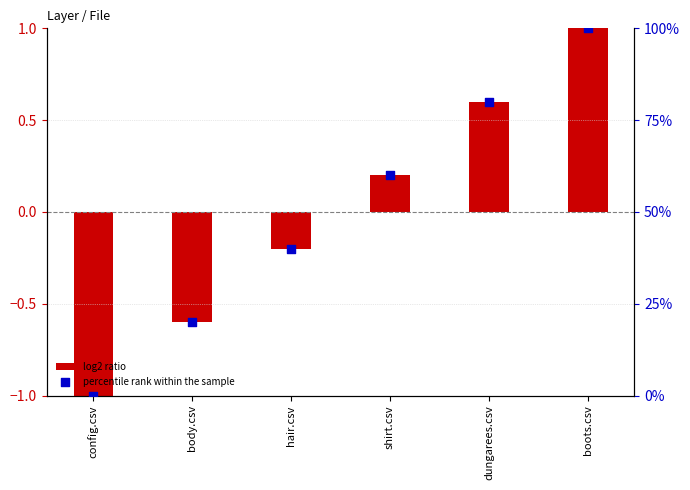

Which series contains the highest Y value?

percentile rank within the sample